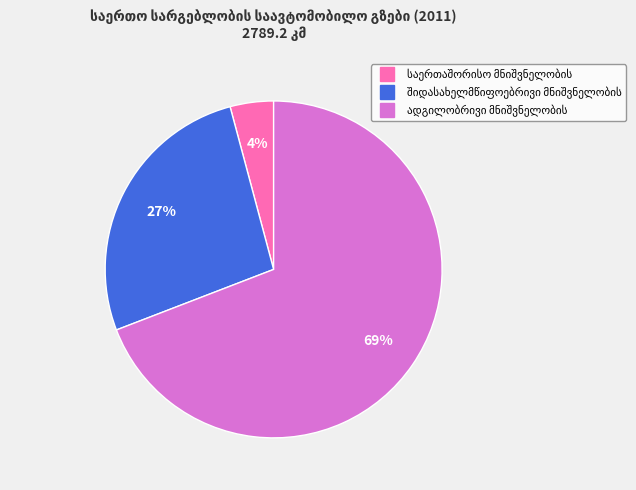

To the nearest percent, what is the average slice percentage?

33%